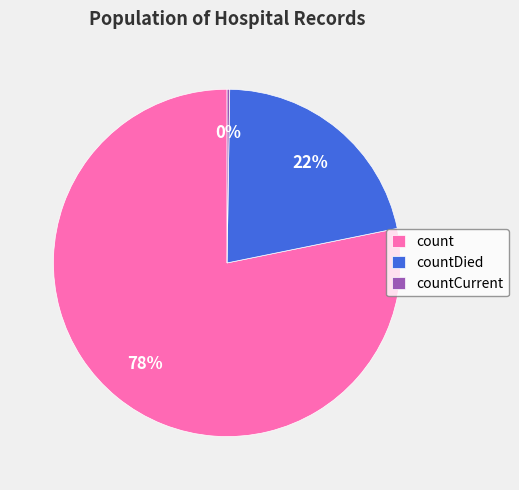

True or false: count accounts for 83% of the total.

False